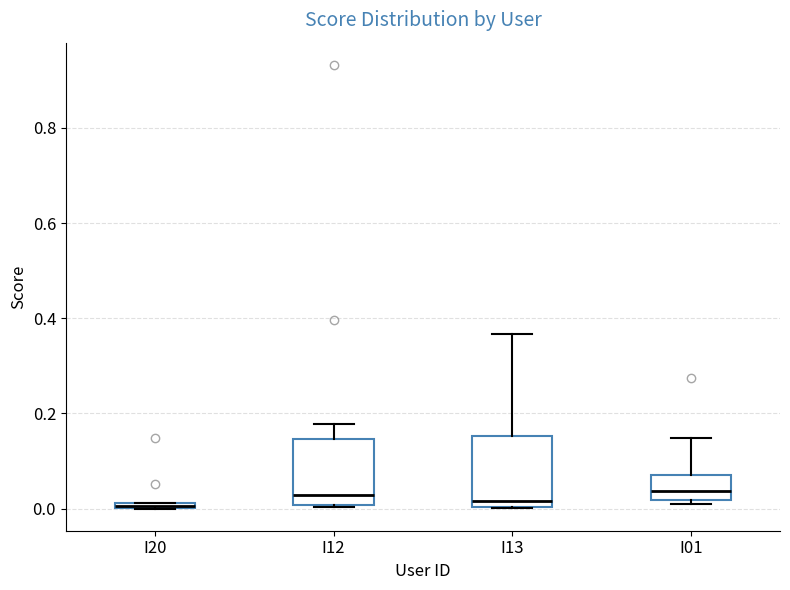

Where is the lower edge of the box for I20 on the y-axis? The values are not printed on the chart, so give them approximately, as read against the axis.

0.00